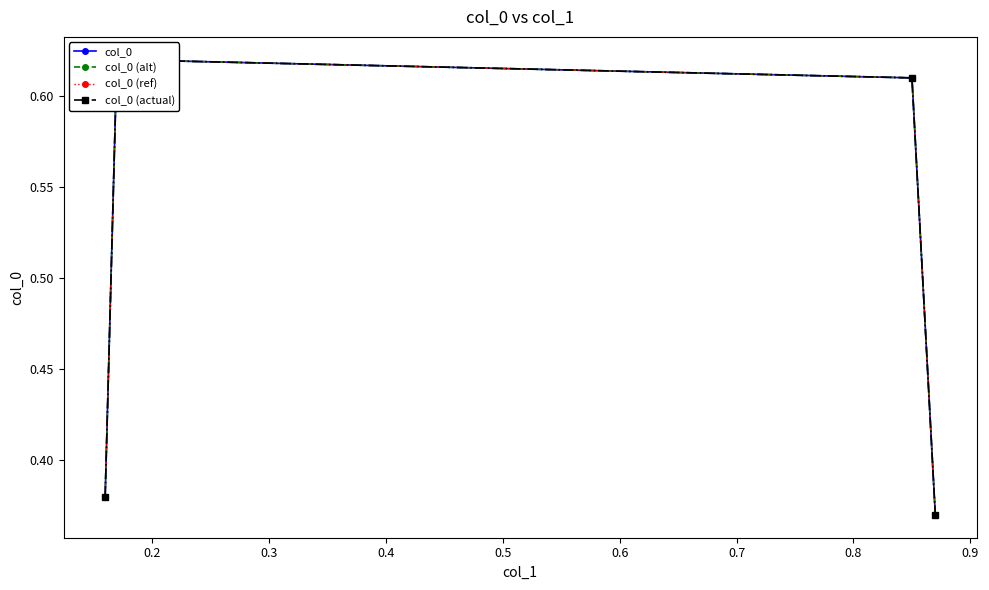

Reading left to right, transcribe all the data shown in this chart.

col_0: 0.4	0.6	0.6	0.4
col_0 (alt): 0.4	0.6	0.6	0.4
col_0 (ref): 0.4	0.6	0.6	0.4
col_0 (actual): 0.4	0.6	0.6	0.4